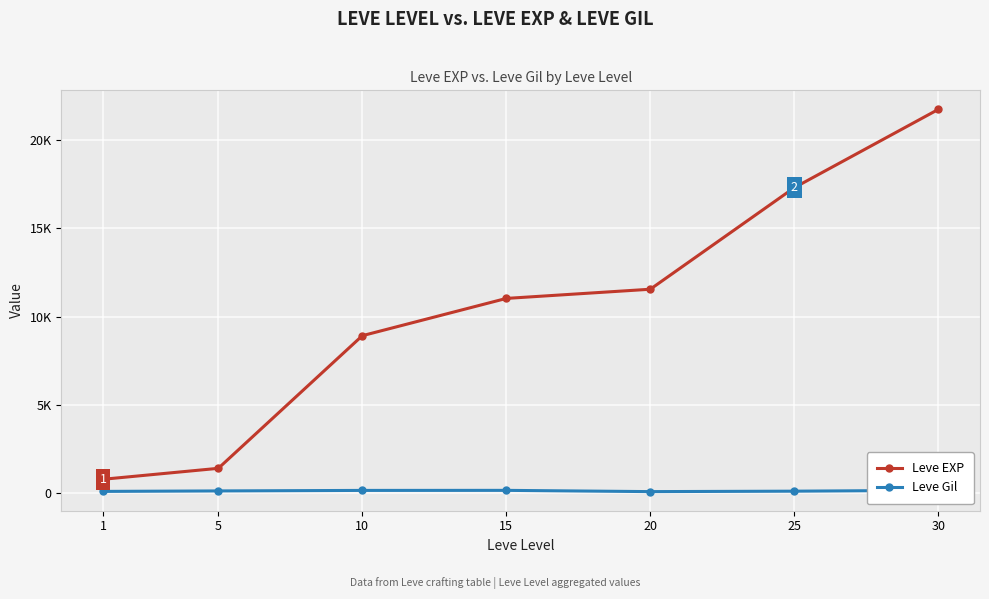

What is the difference between the Leve Gil values at 5 and 30?

35